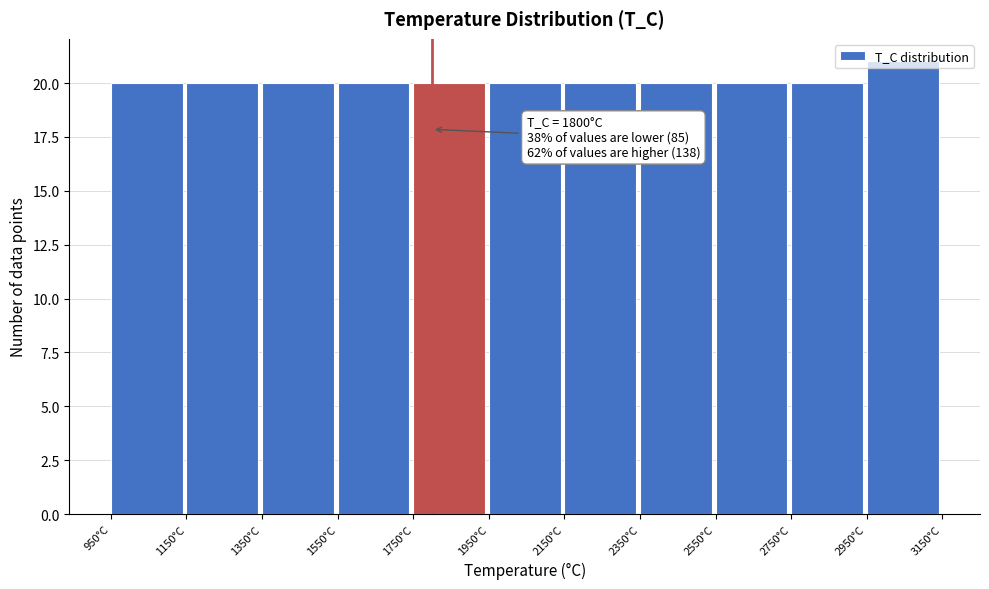

Which range on the x-axis has the tallest bar?

2950 to 3150